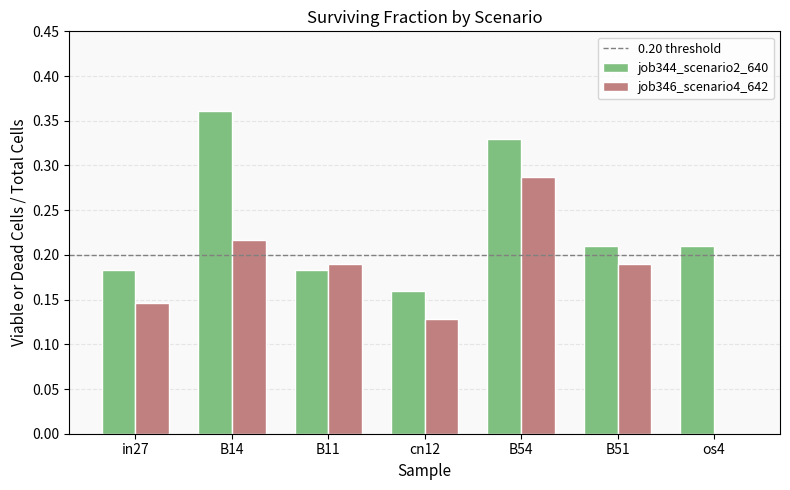

What is the sum of all job344_scenario2_640 values?

1.6